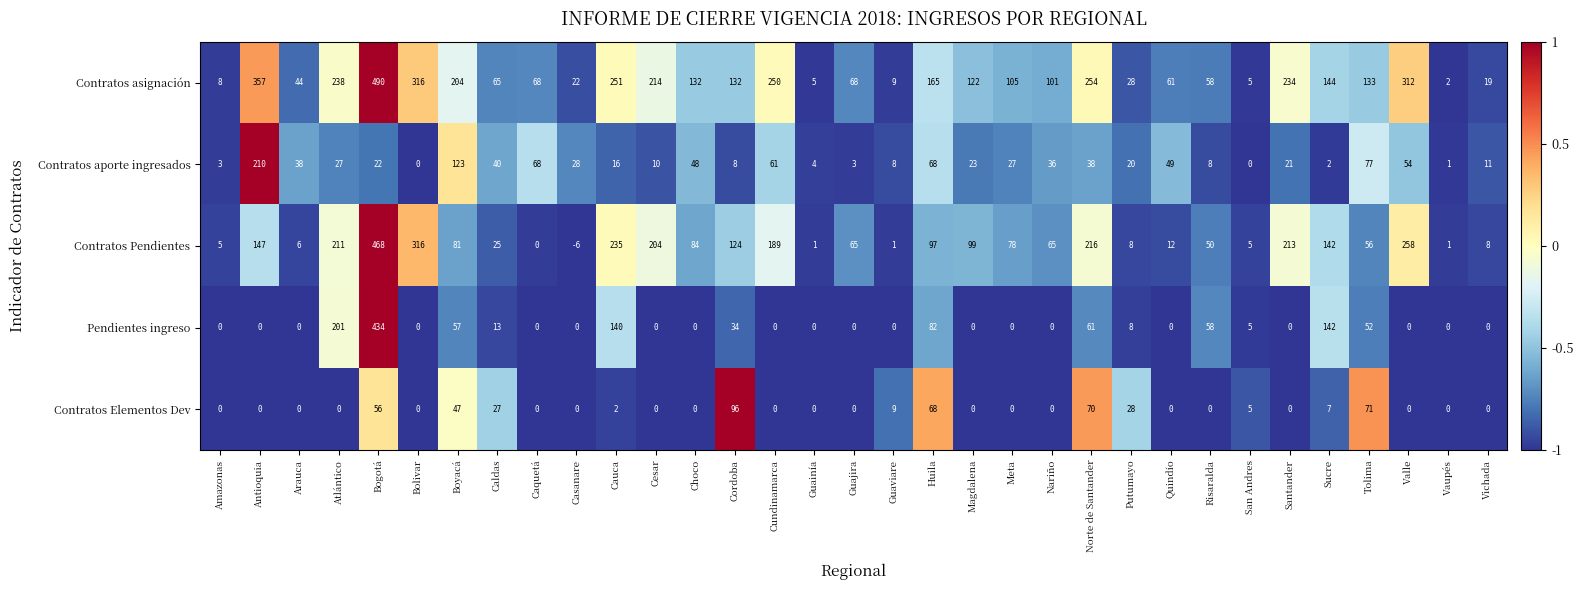

At which category is the sum across all series the highest?

Bogotá